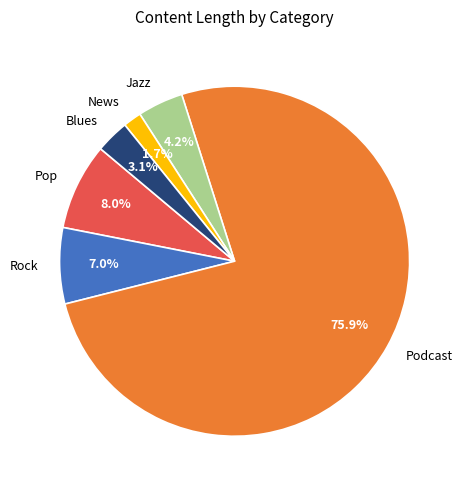

What is the majority slice?

Podcast